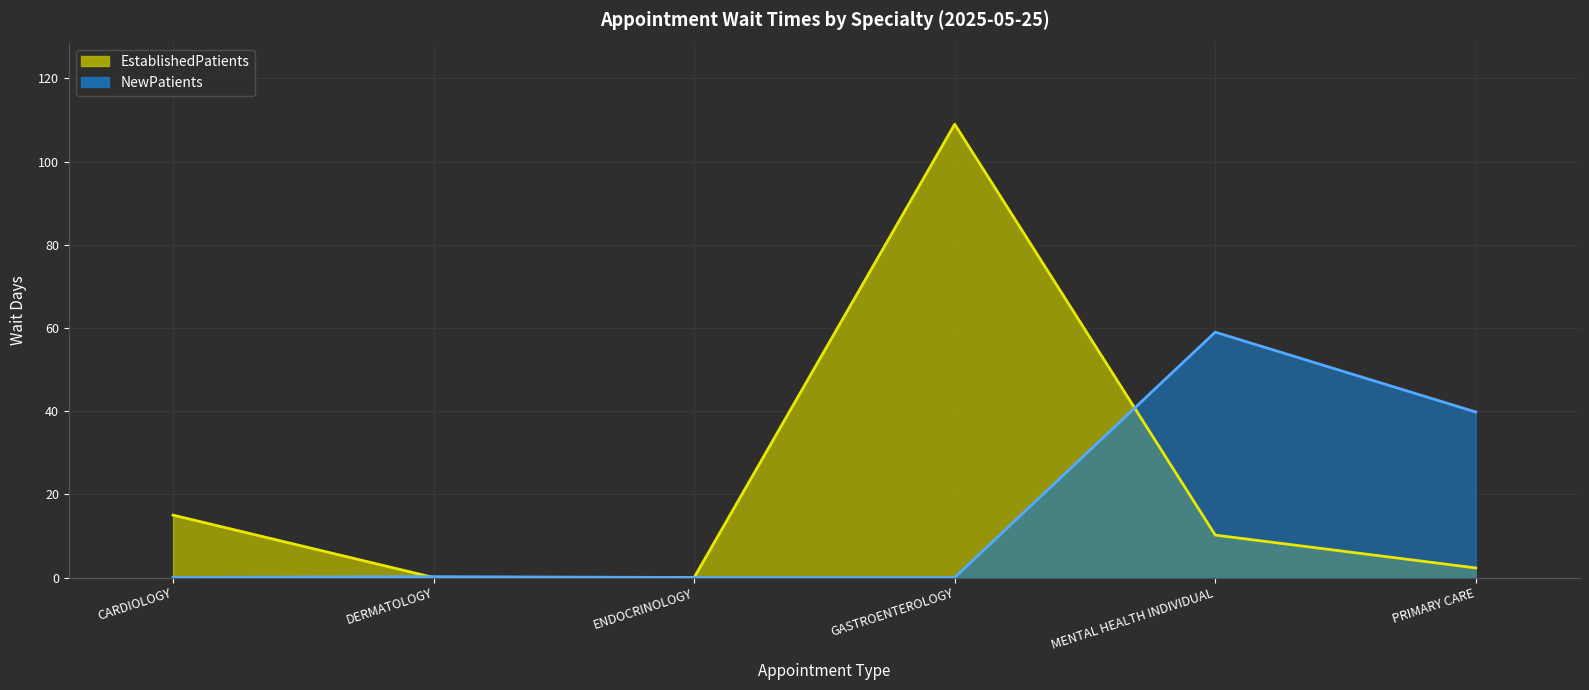

What are all the series names shown in the legend?

EstablishedPatients, NewPatients